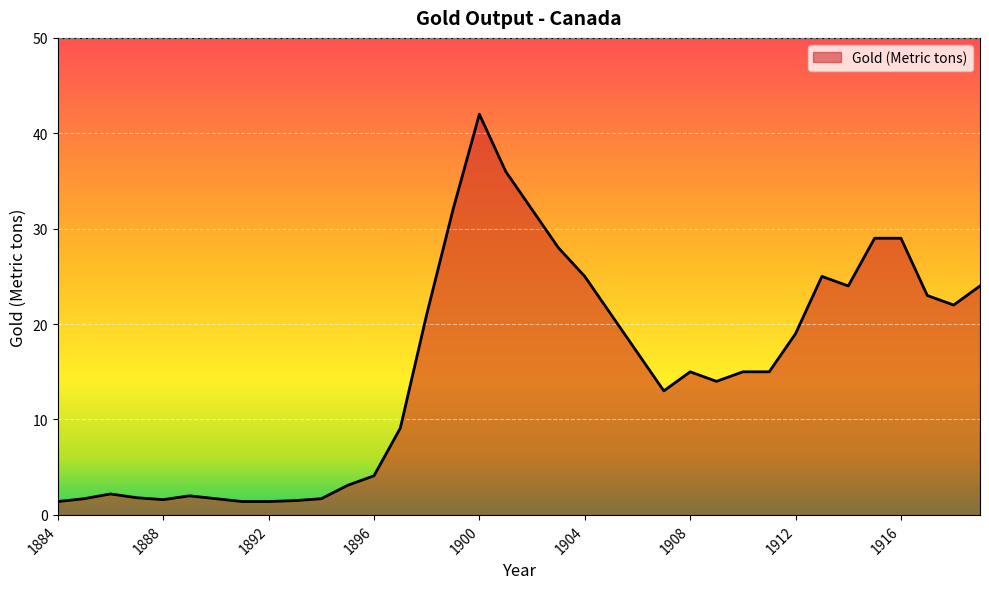

What is the maximum value shown in the chart?

42.0